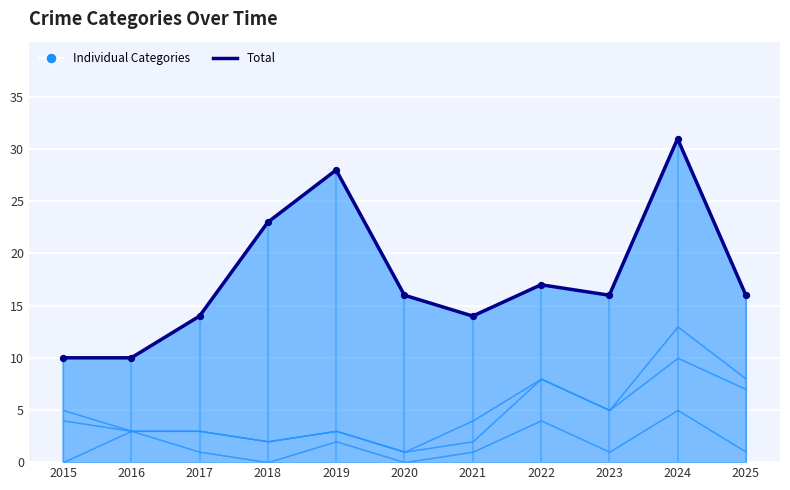

Which has a higher value, 2023 or 2024?

2024